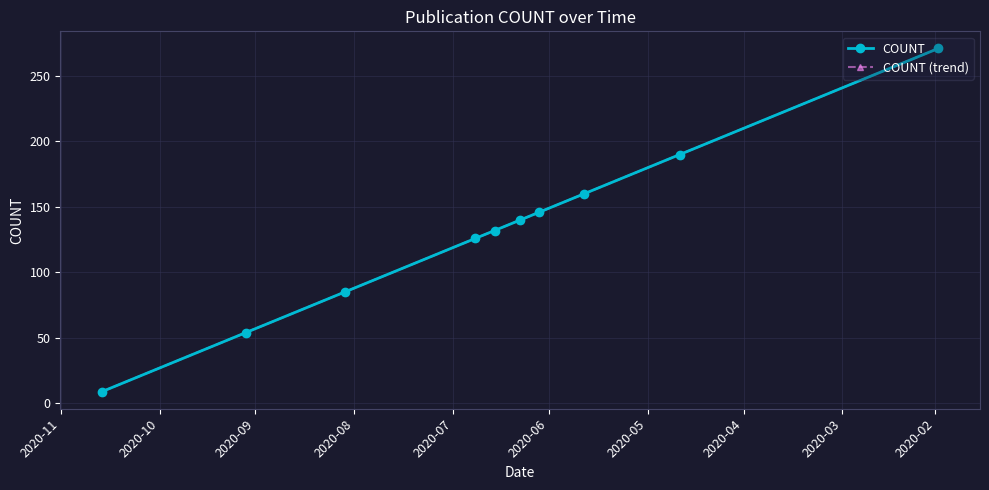

Is the value of COUNT (trend) at 2020-09 greater than the value of COUNT at 2020-09?

No